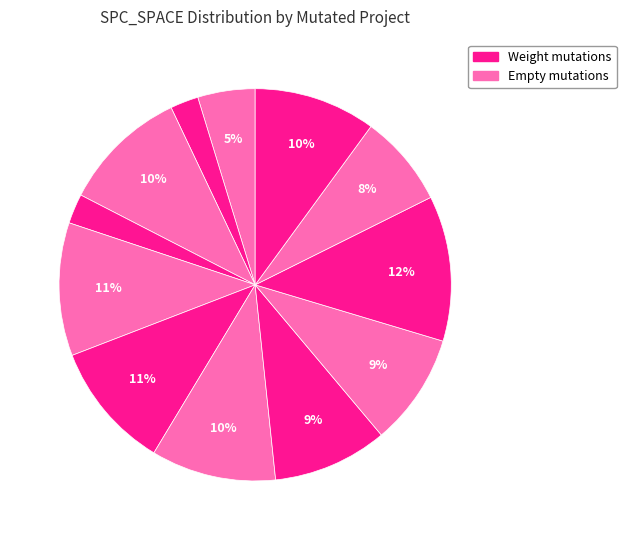

How many segments does this pie chart have?

12